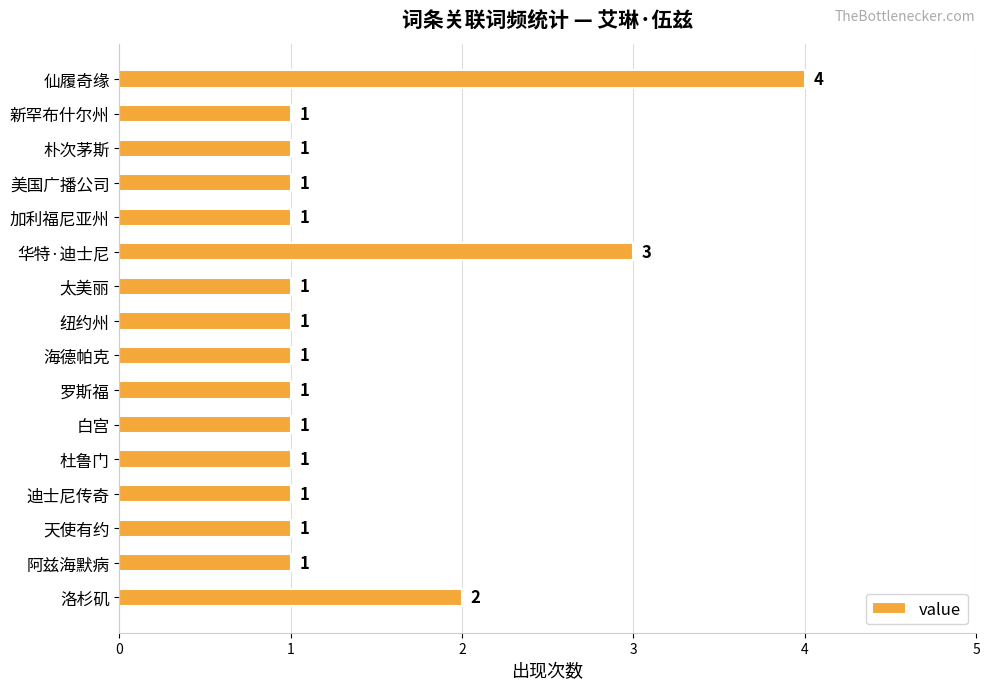

What is the difference between the maximum and minimum values?

3